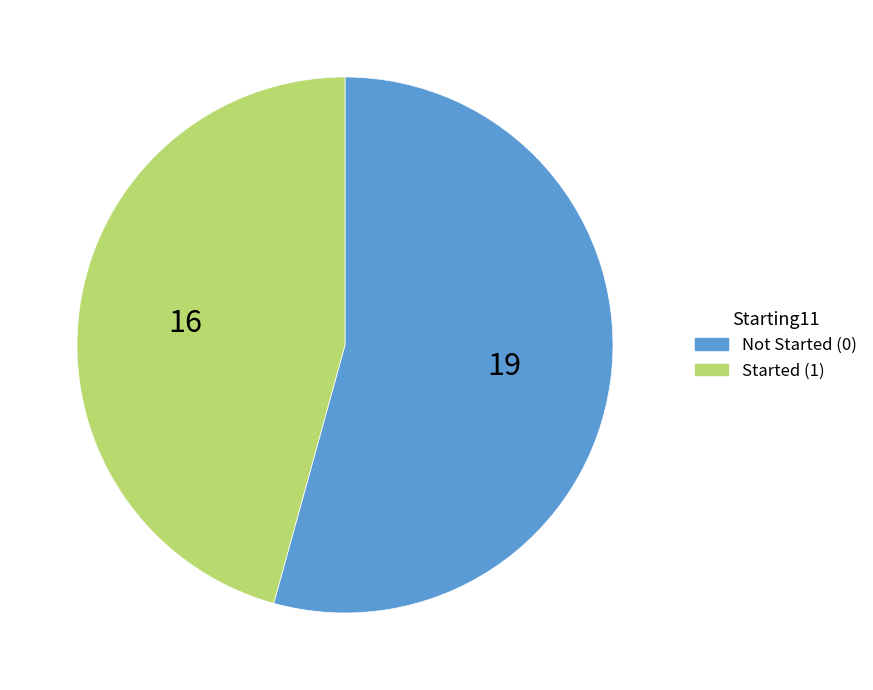

How many slices are in this pie chart?

2